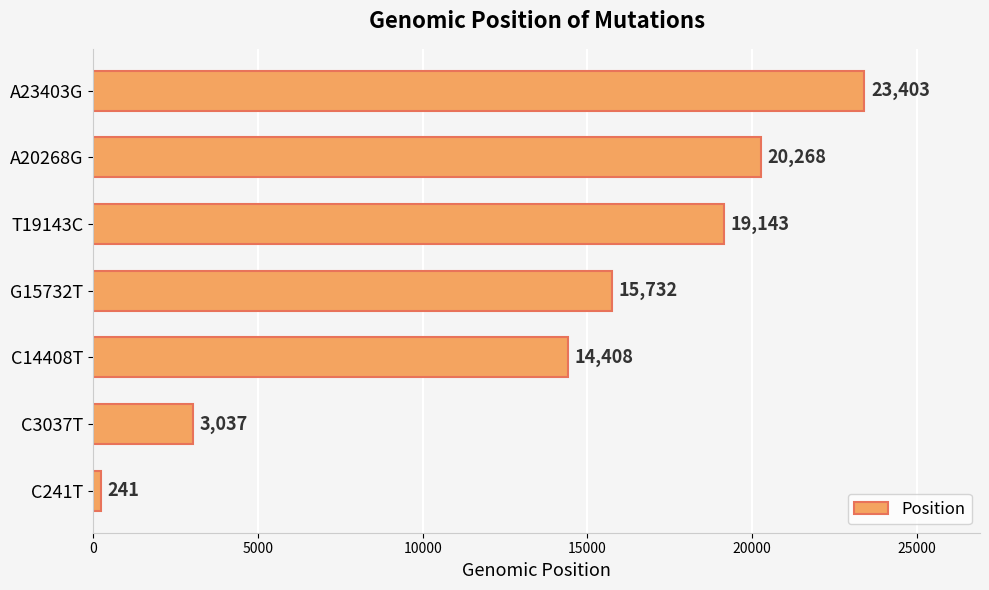

Which category has the highest value across all series?

A23403G